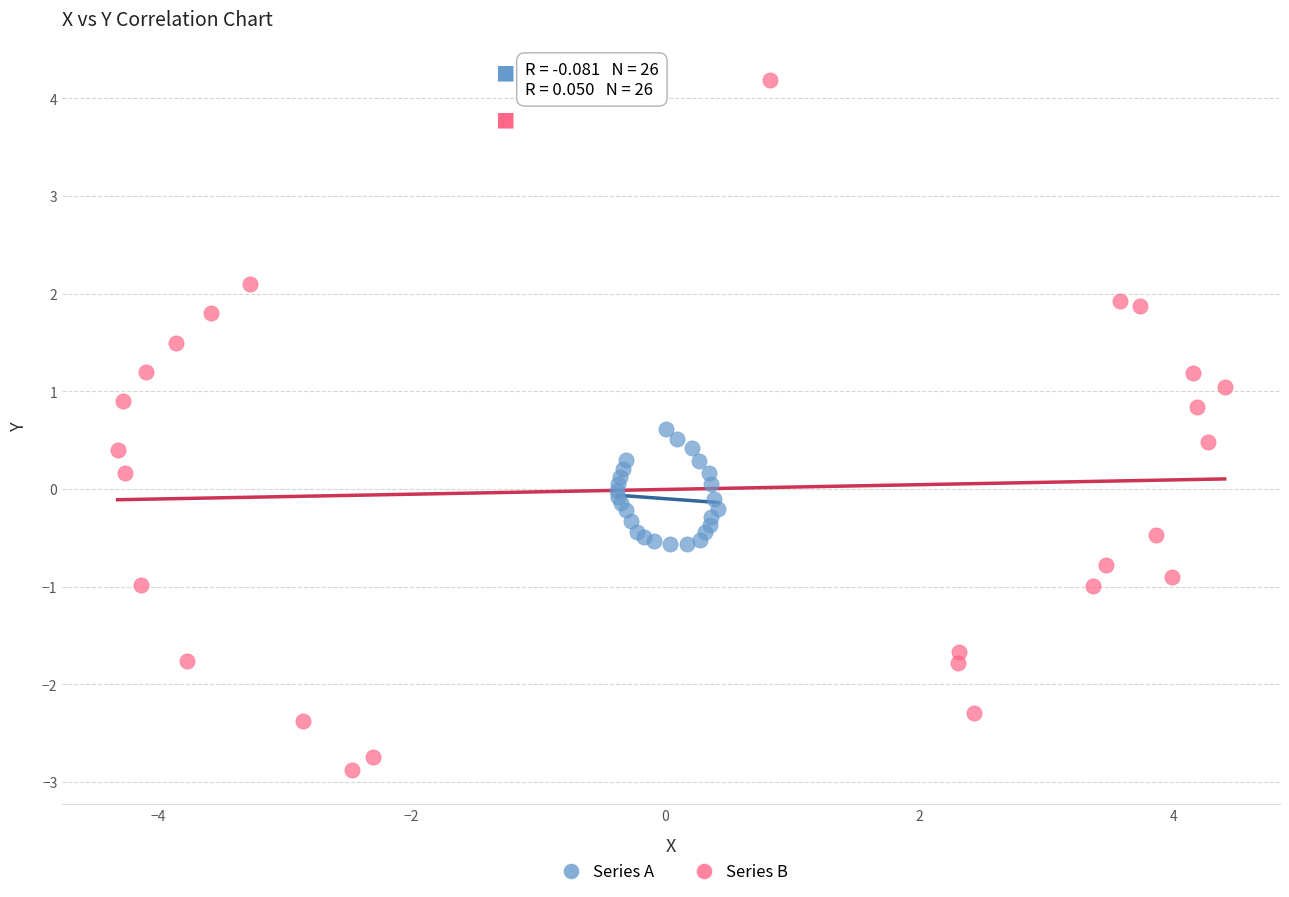

Which series has the largest Y range (max minus min)?

Series B